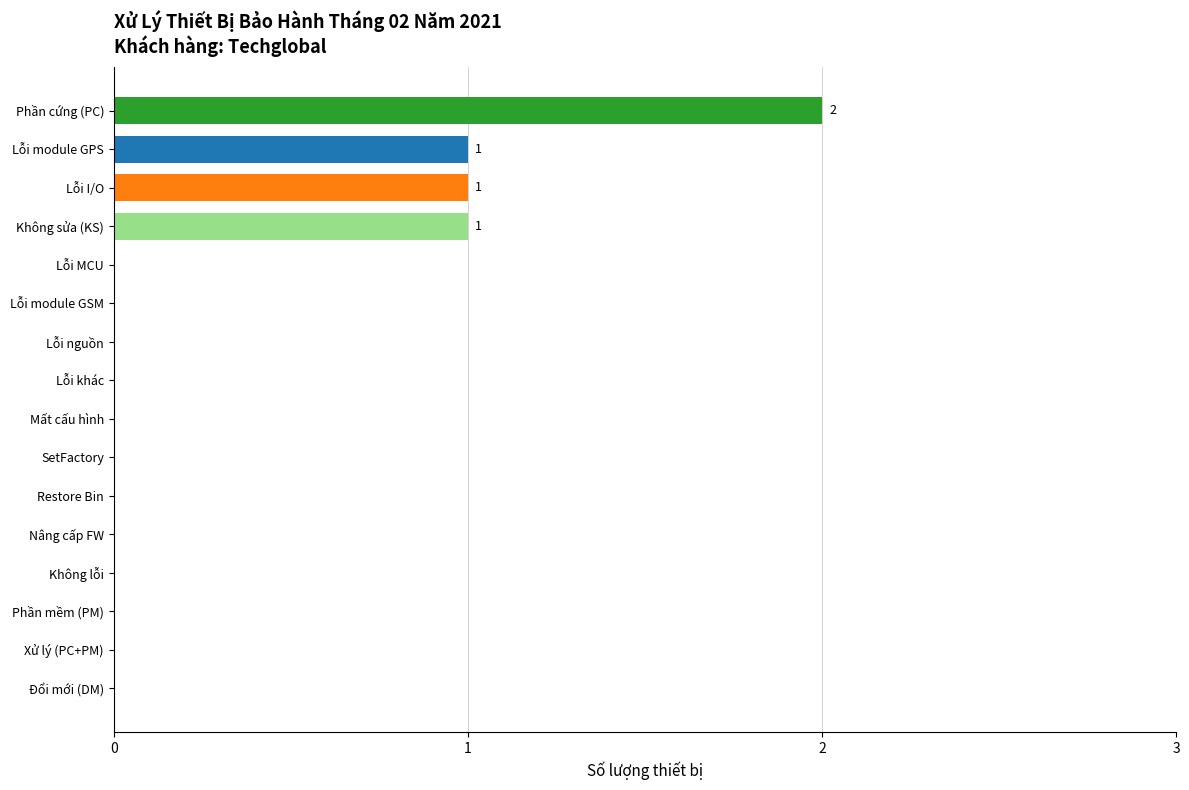

True or false: the data shows -1 at Lỗi khác.

False